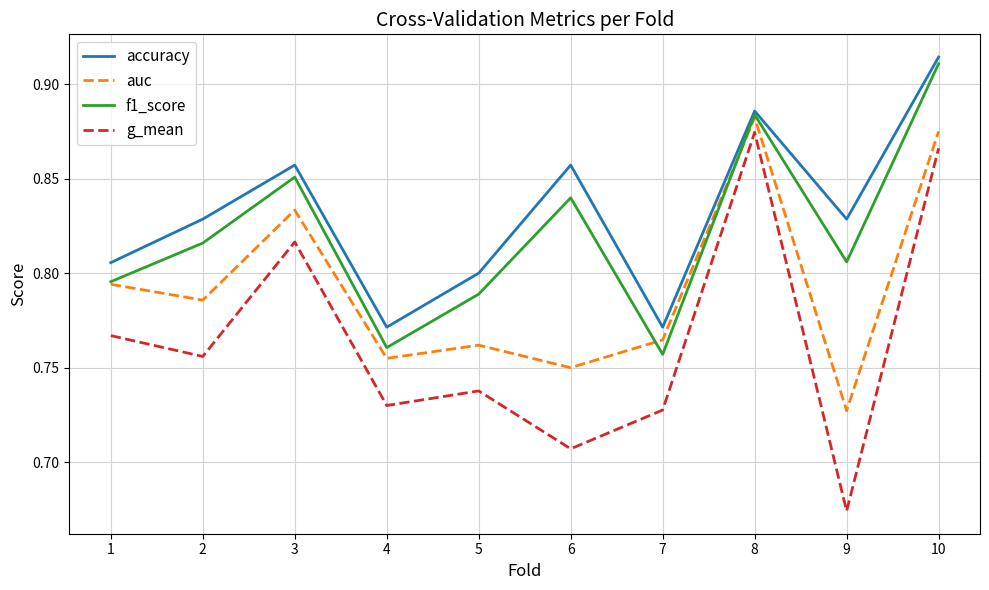

Which series has the widest spread of values?

g_mean